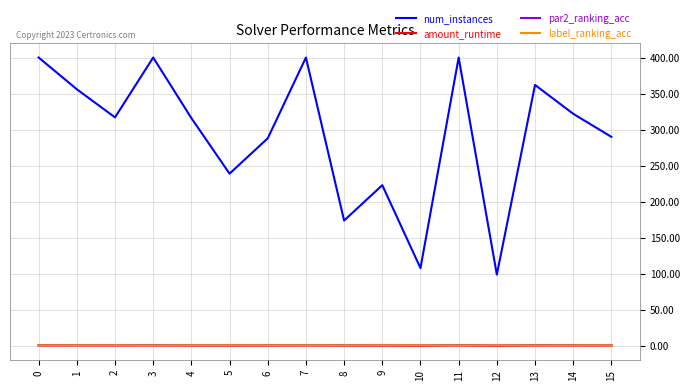

What is the greatest value displayed?

400.0